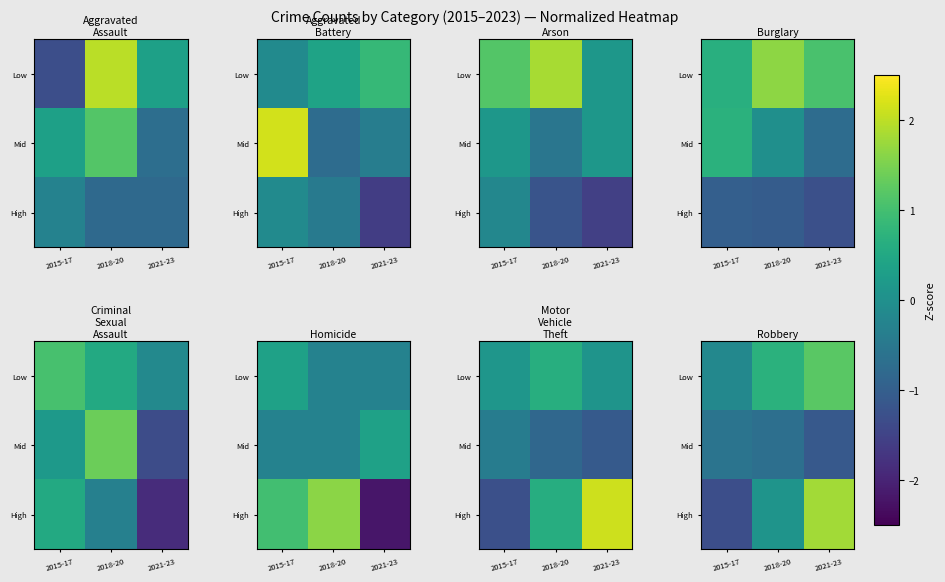

At which category is the sum across all series the highest?

2021-23